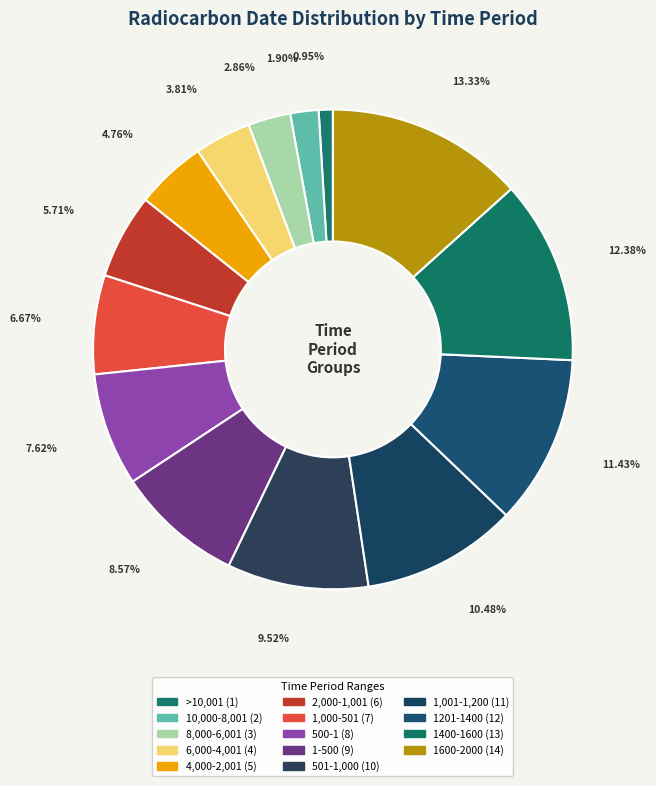

The 1600-2000 slice represents 1% of the pie. True or false?

False